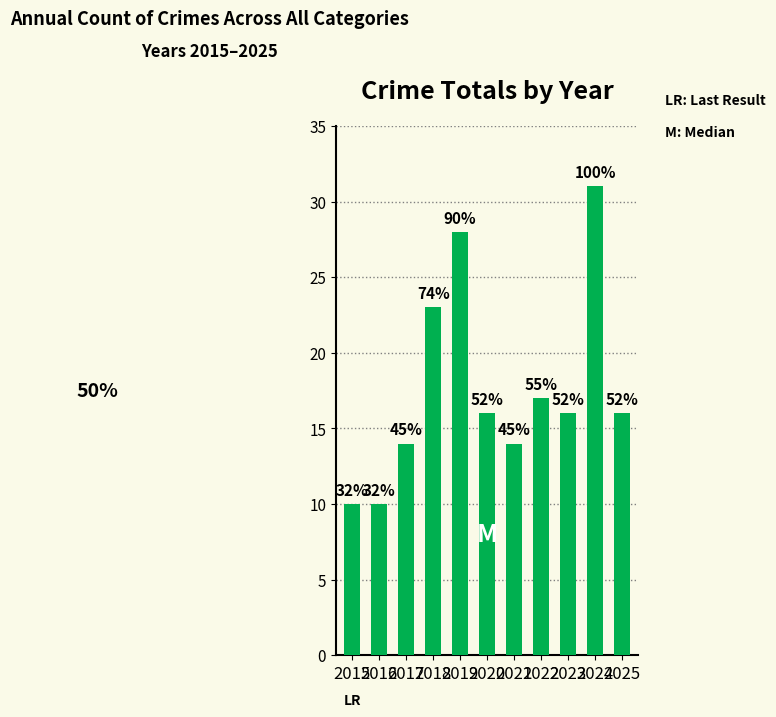

Does the chart contain any negative values?

No